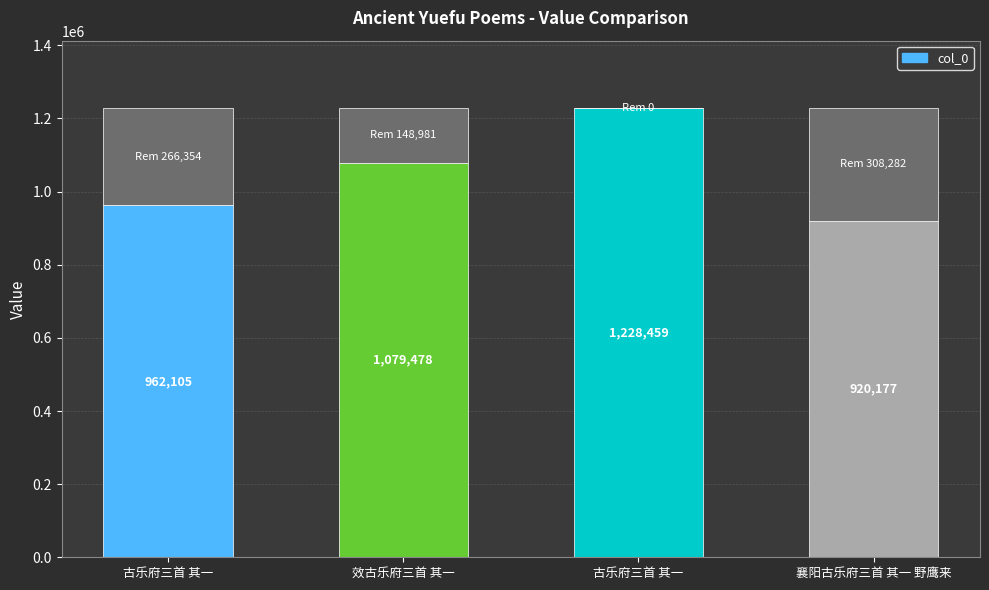

List the labels in order of value, smallest first.

襄阳古乐府三首 其一 野鹰来, 古乐府三首 其一, 效古乐府三首 其一, 古乐府三首 其一